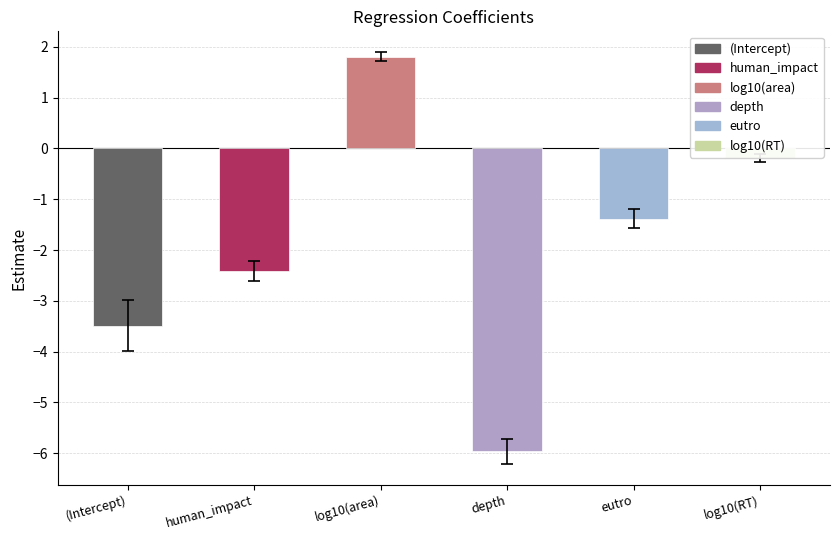

How many bars are there in total?

6